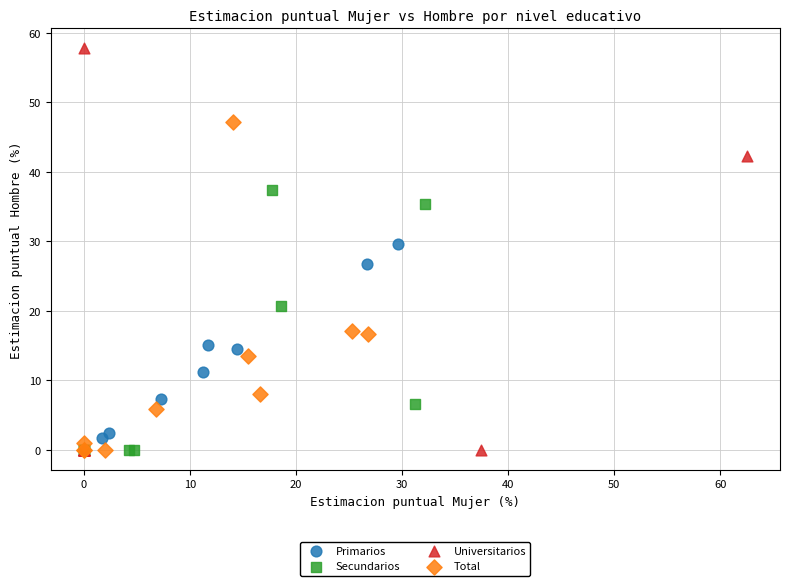

Which series contains the highest Y value?

Universitarios